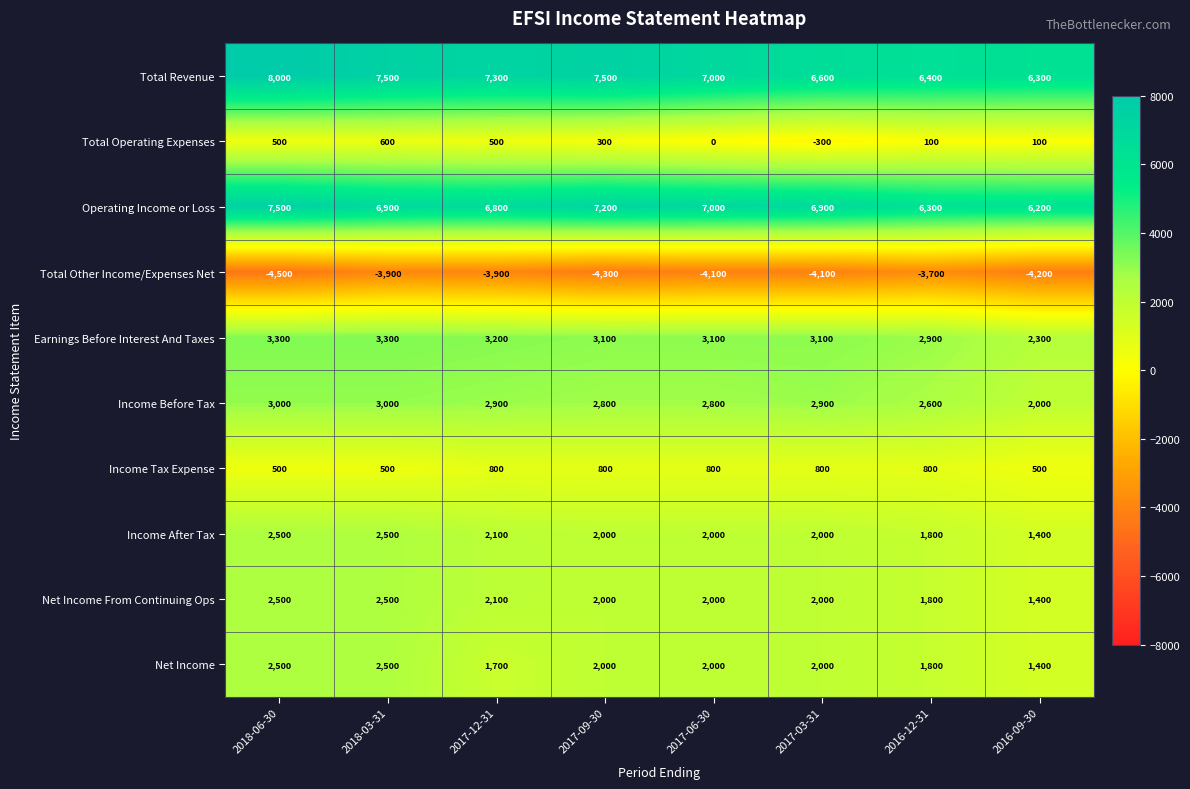

What value does the Earnings Before Interest And Taxes series have at 2017-03-31?

3100